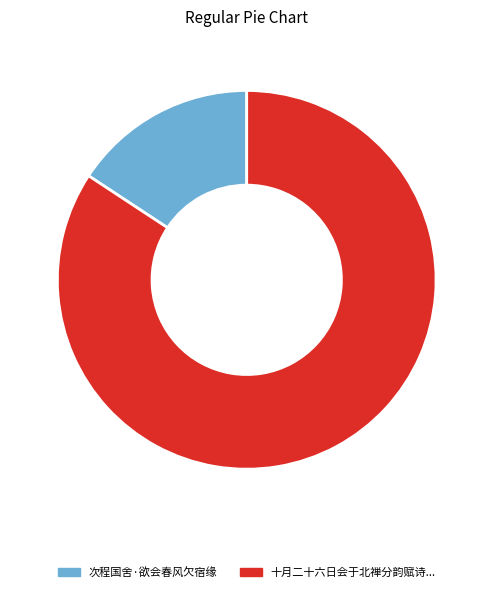

Is there a majority slice in this chart?

Yes